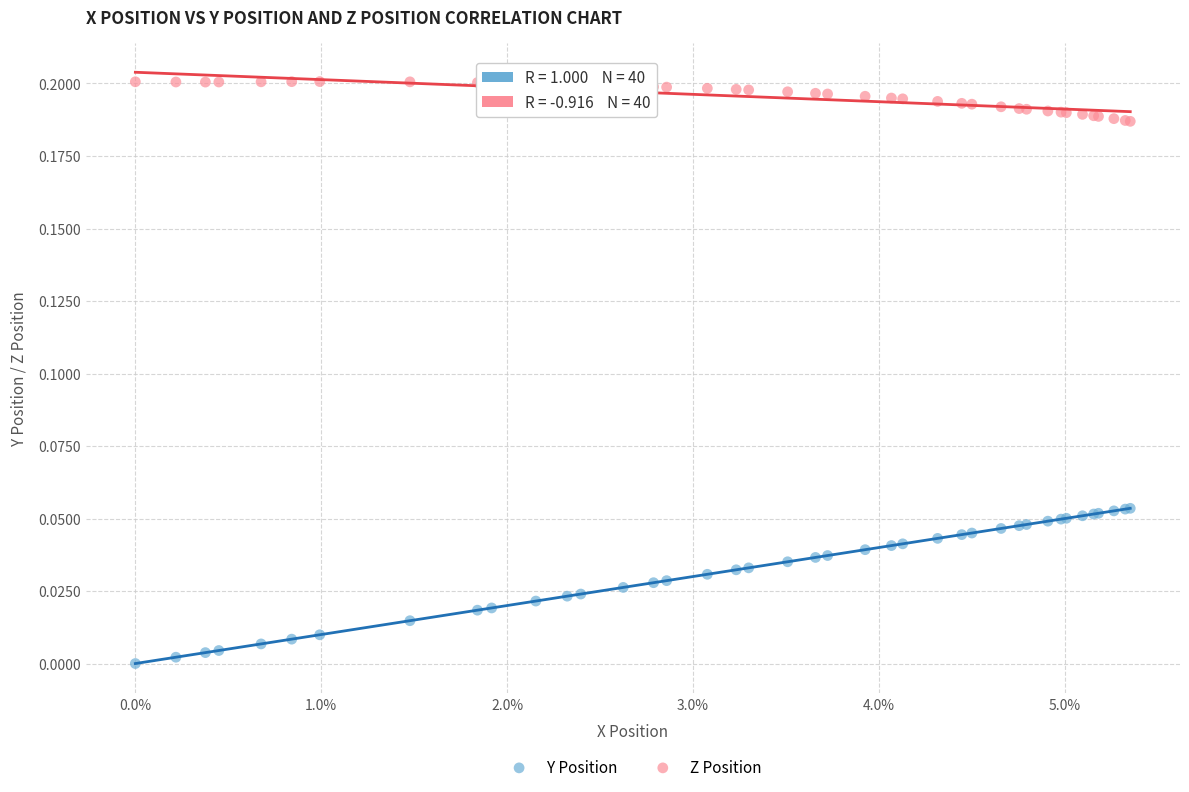

Which series contains the lowest Y value?

Y Position